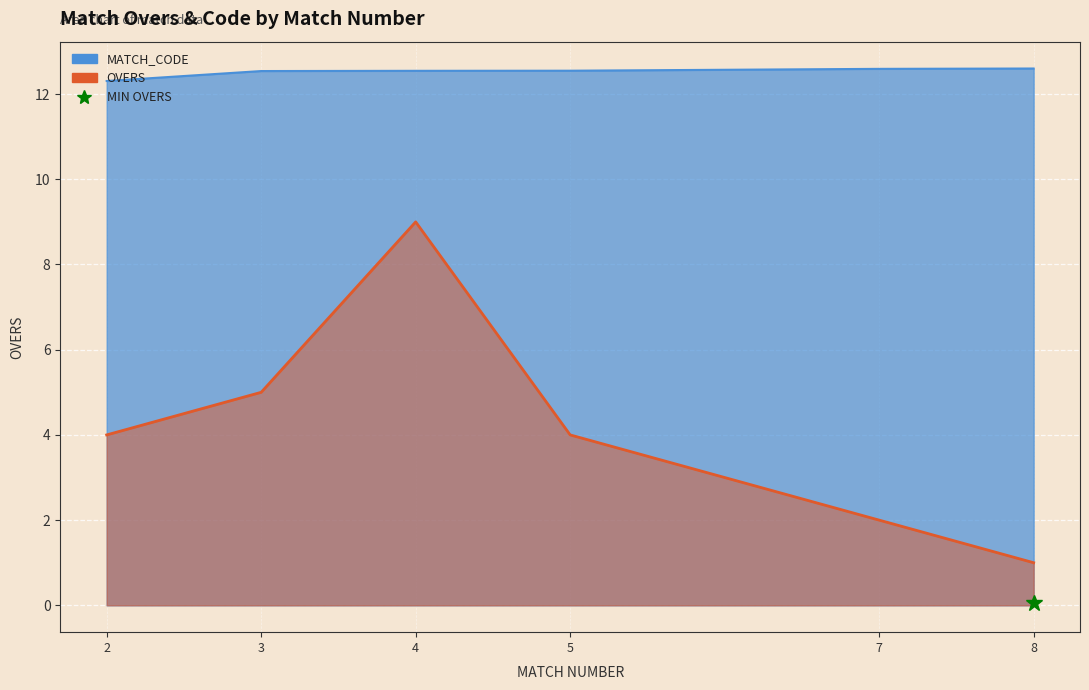

True or false: MATCH_CODE has a value of 12.5 at 3.

True